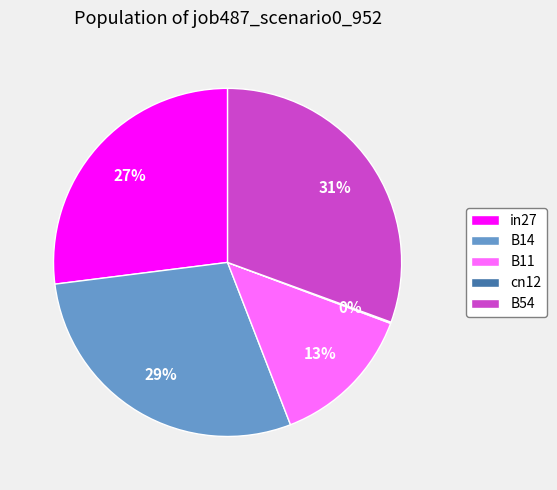

True or false: B54 accounts for 39% of the total.

False